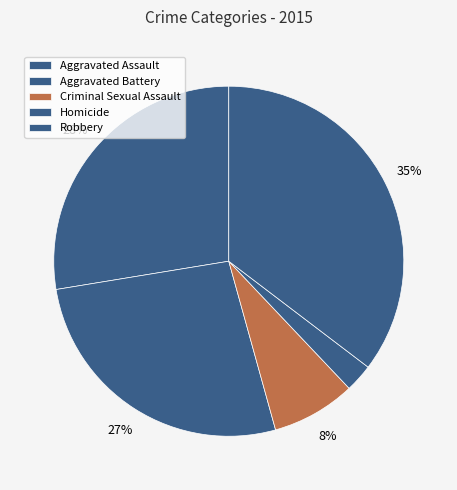

How many segments does this pie chart have?

5